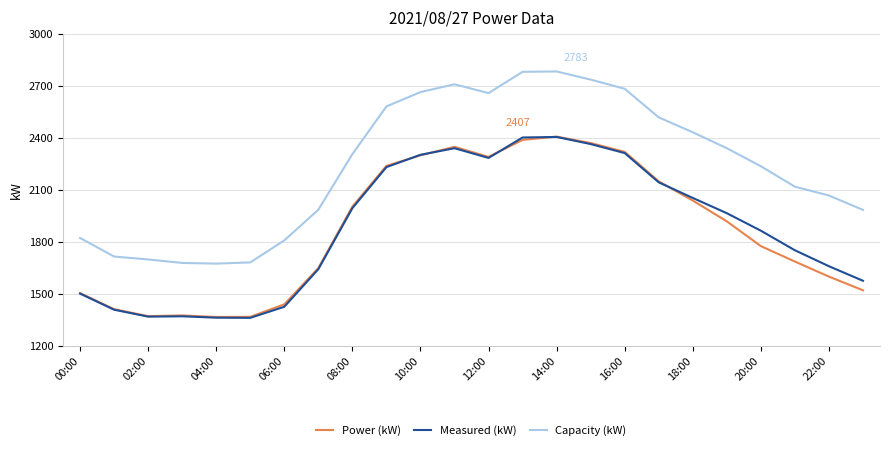

True or false: Measured (kW) and Capacity (kW) cross at least once.

False